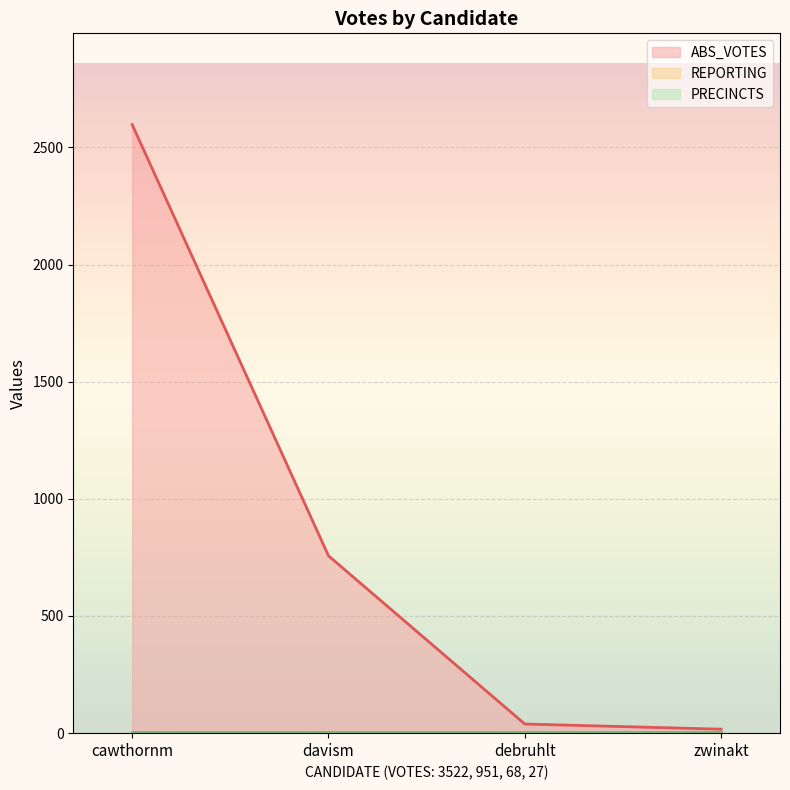

What is the total value across all series at cawthornm?

2605